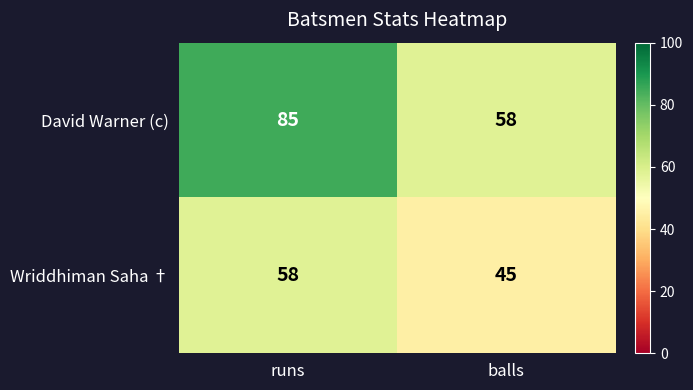

Reading left to right, extract all data points from this chart.

David Warner (c): 85	58
Wriddhiman Saha †: 58	45